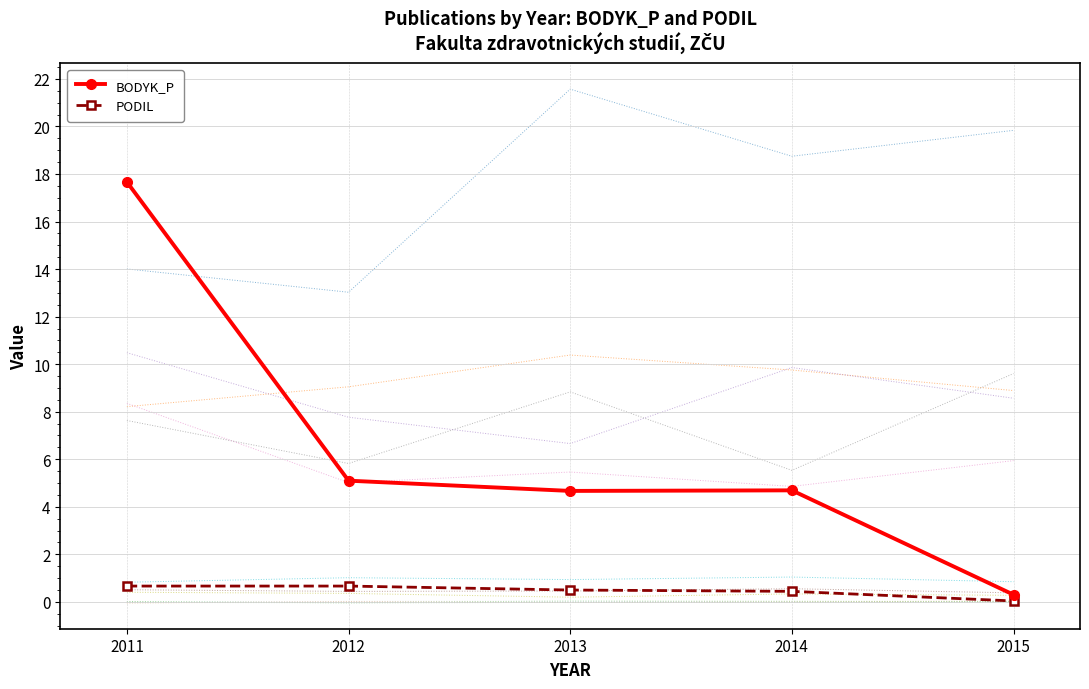

Reading left to right, what are all the values shown in this chart?

BODYK_P: 17.7	5.1	4.7	4.7	0.3
PODIL: 0.7	0.7	0.5	0.4	0.0